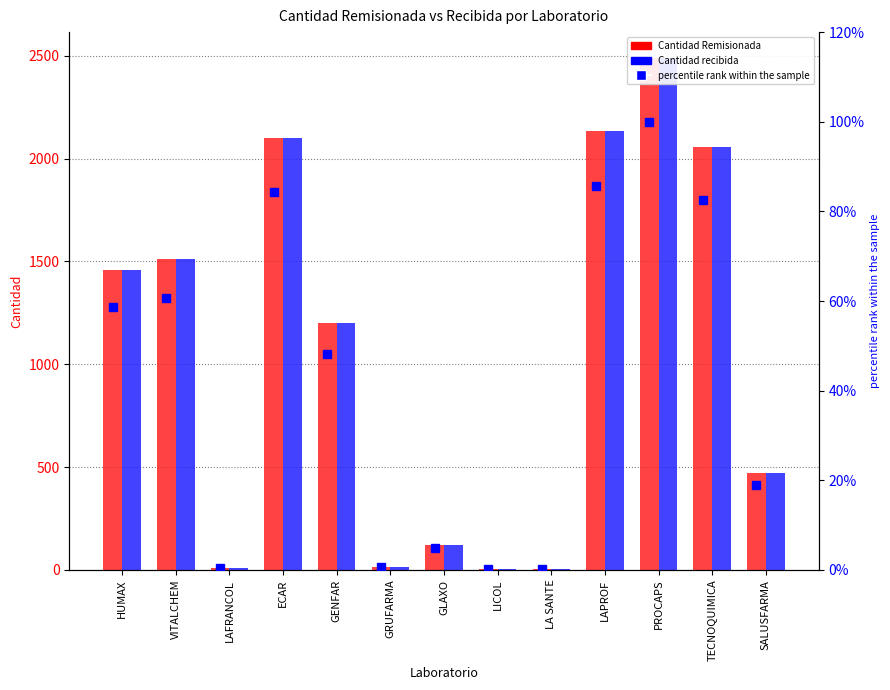

At which category is the sum across all series the highest?

PROCAPS